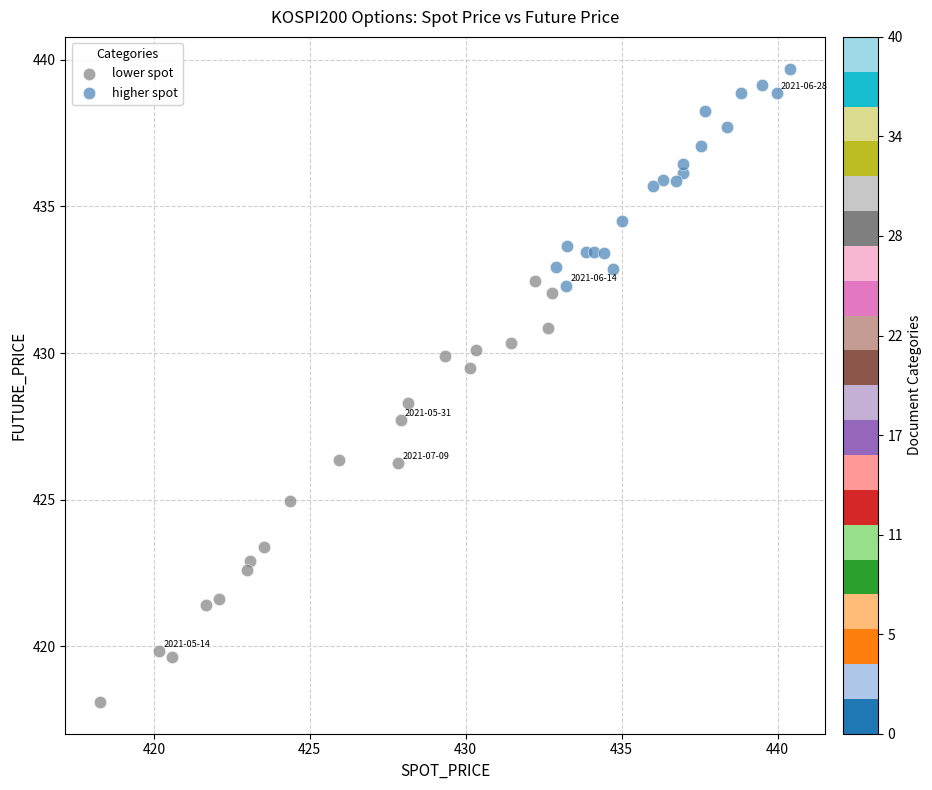

Which series has the widest spread of Y values?

lower spot